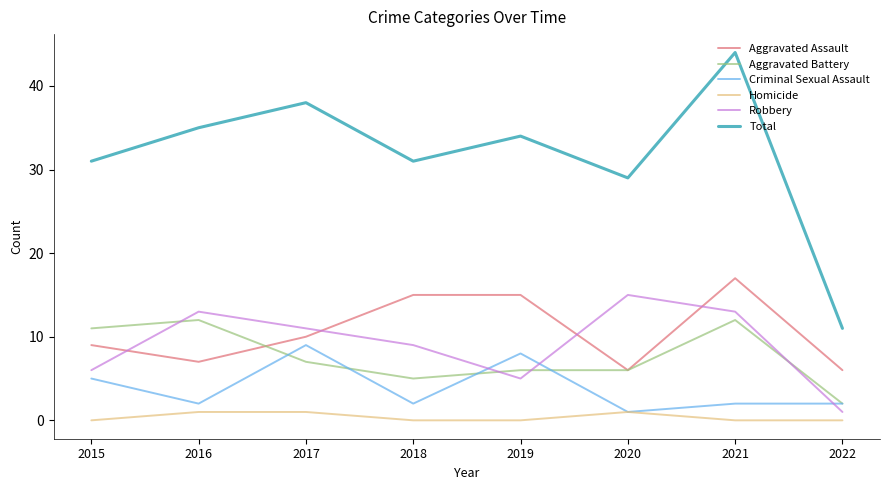

What are all the series names shown in the legend?

Aggravated Assault, Aggravated Battery, Criminal Sexual Assault, Homicide, Robbery, Total